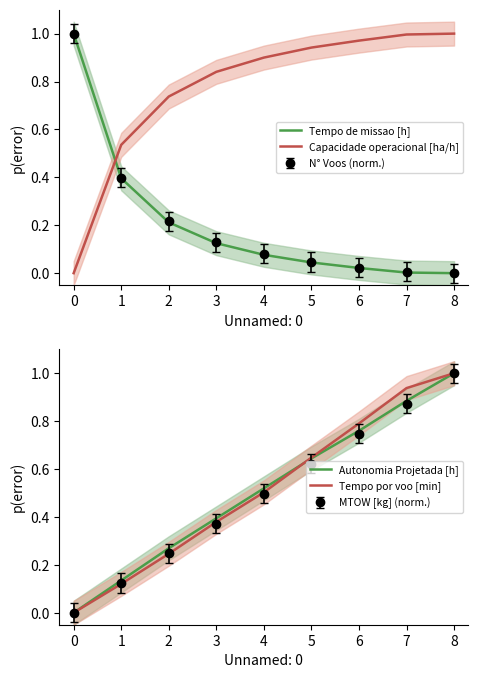

At which category does the chart reach its minimum across all series?

8